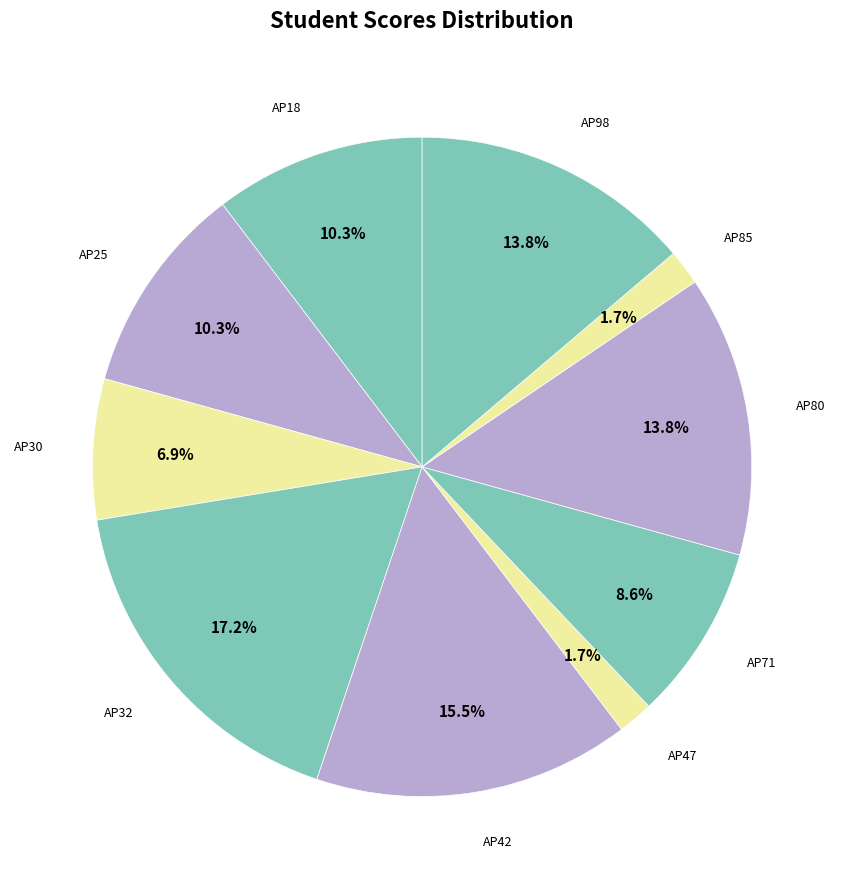

Is it true that AP80 is 14% of the pie?

True